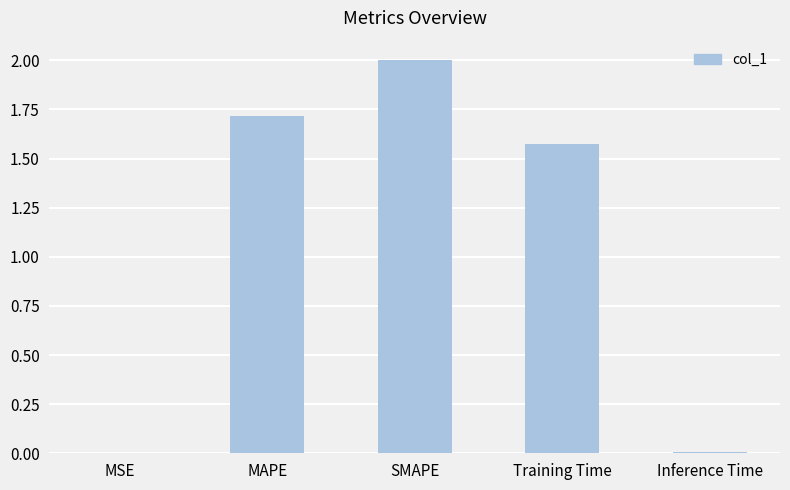

How many data points are above 1?

3